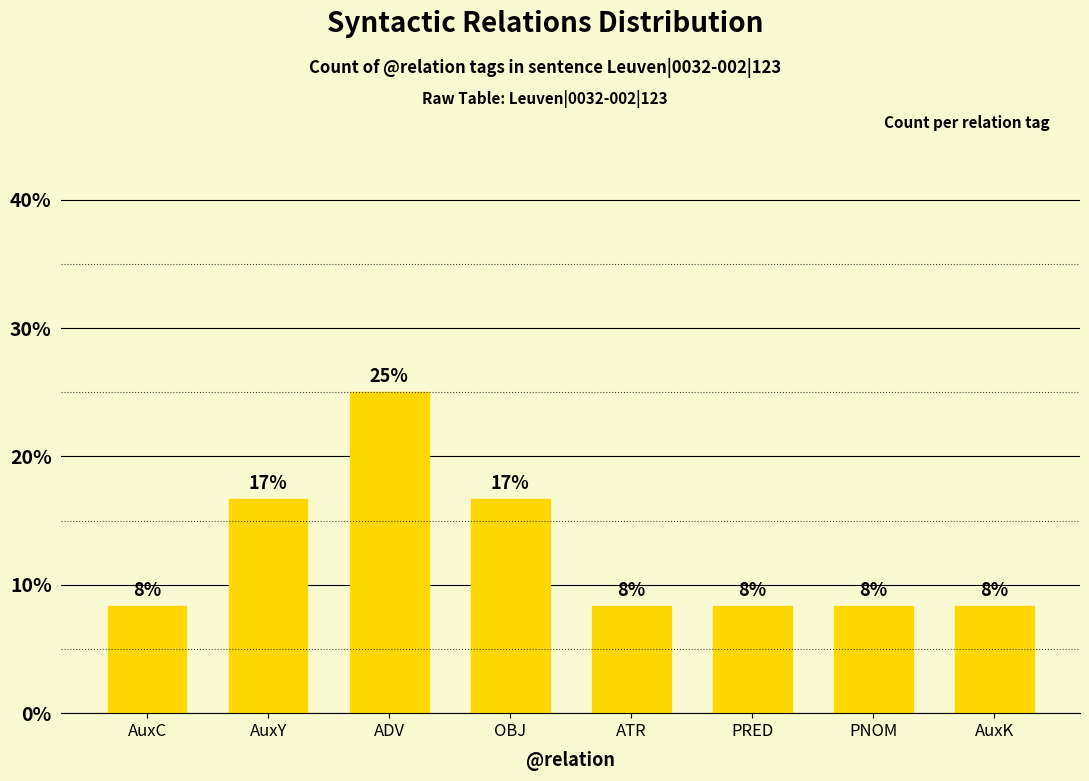

Are the bars horizontal?

No